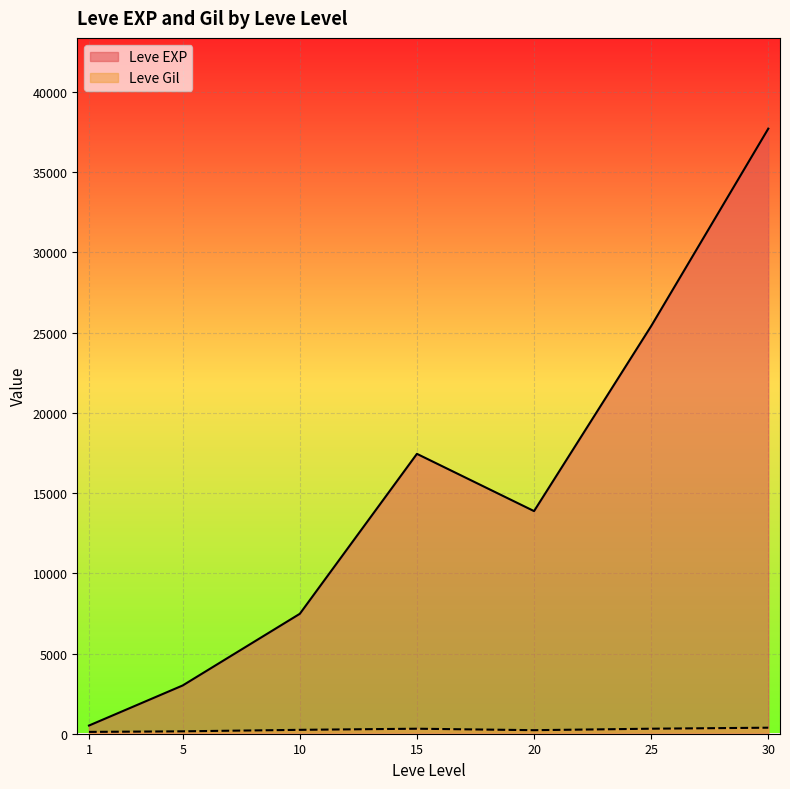

Which series ends up on top after the final intersection of Leve EXP and Leve Gil?

Leve EXP